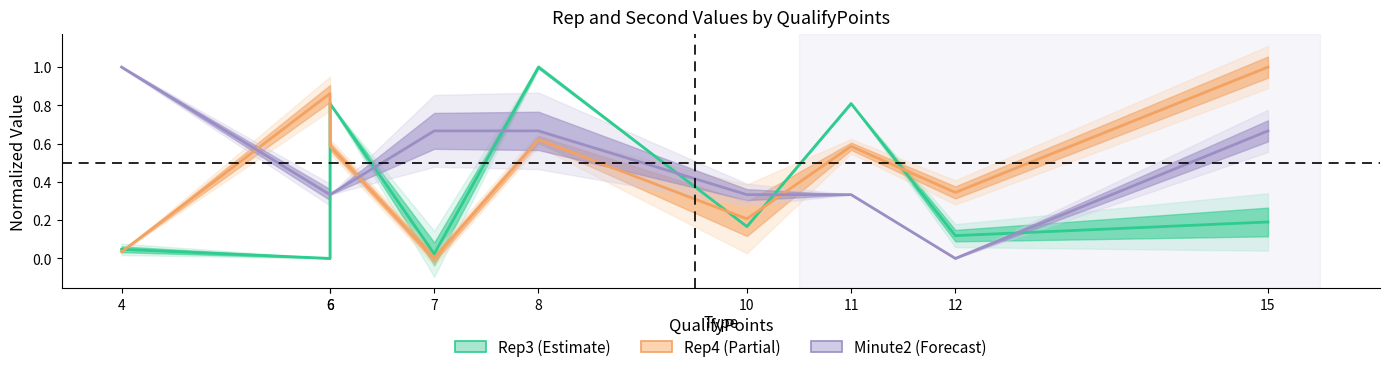

Rank the series at 6 from lowest to highest value.

Rep3, Minute2, Rep4